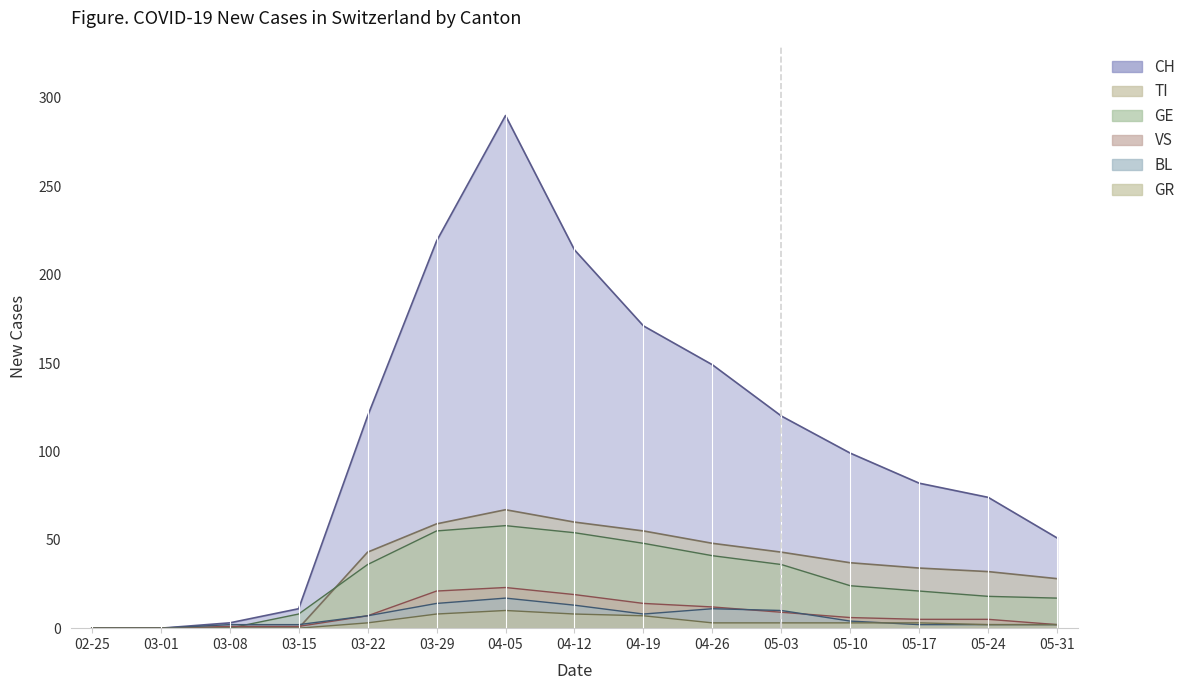

At which label does VS first exceed 6?

03-22